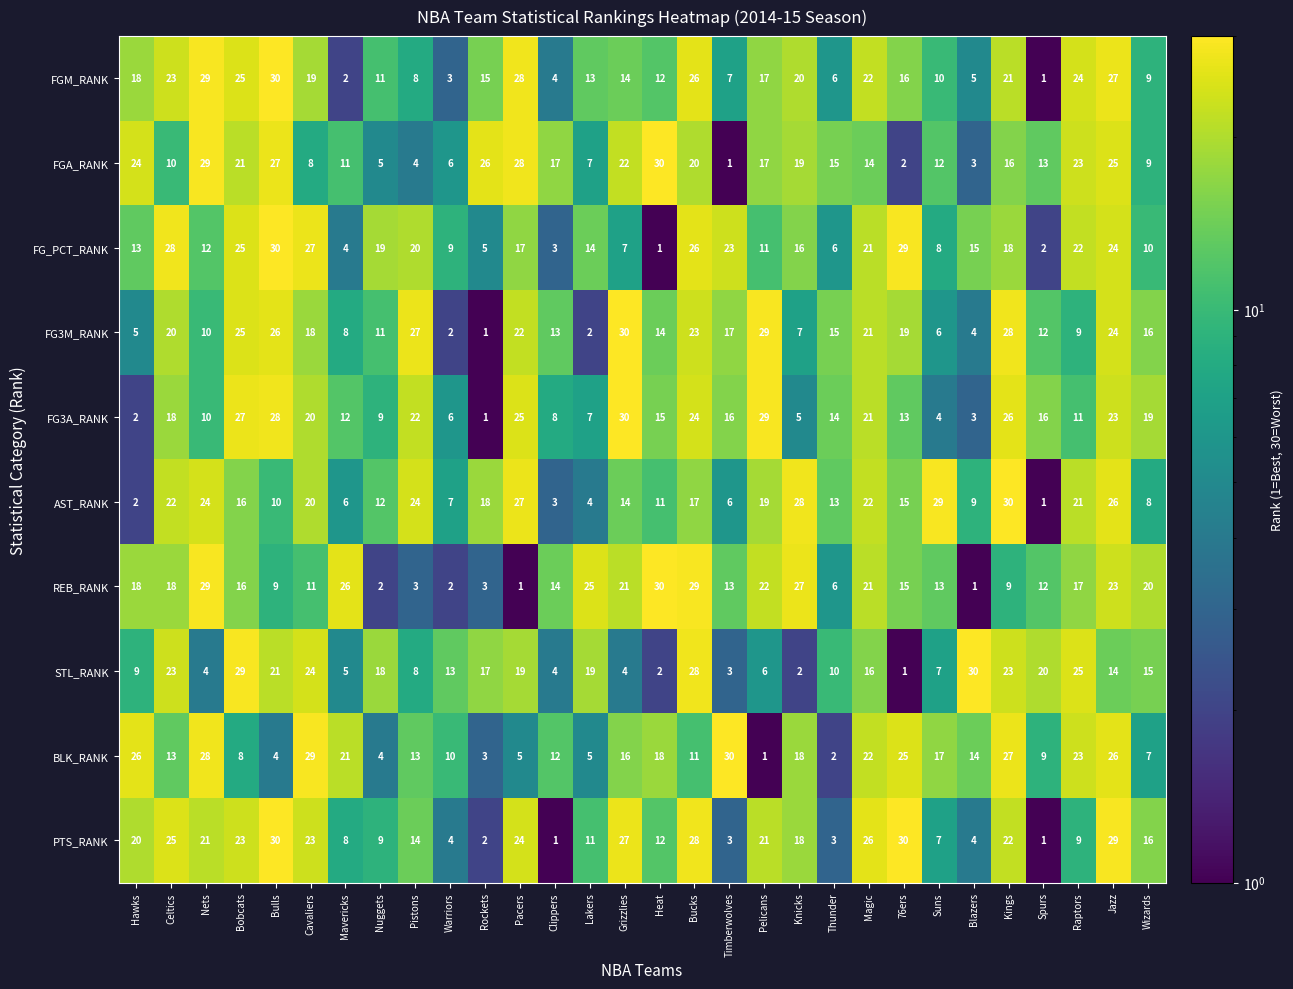

Which category has the highest value in the AST_RANK series?

Kings